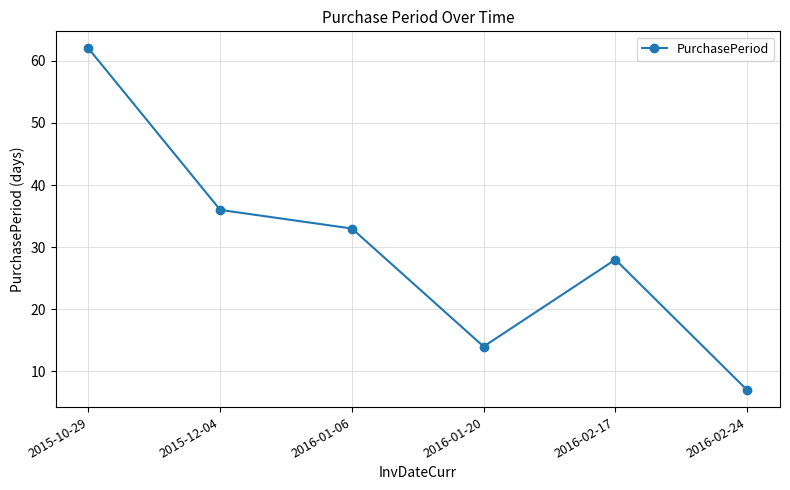

The value at 2015-10-29 is 62. True or false?

True